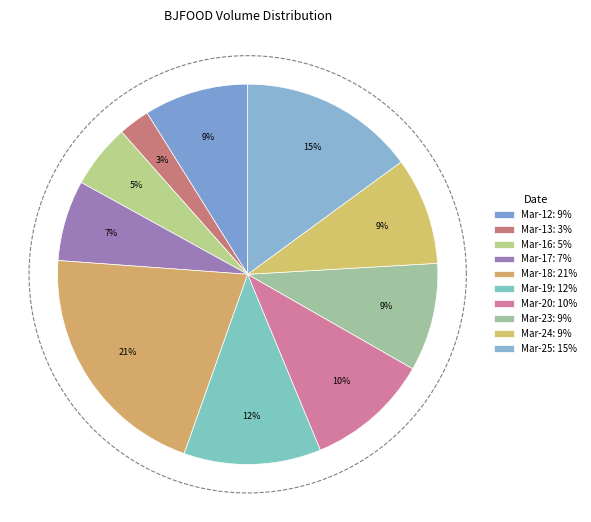

What is the smallest slice in the pie chart?

2020-03-13